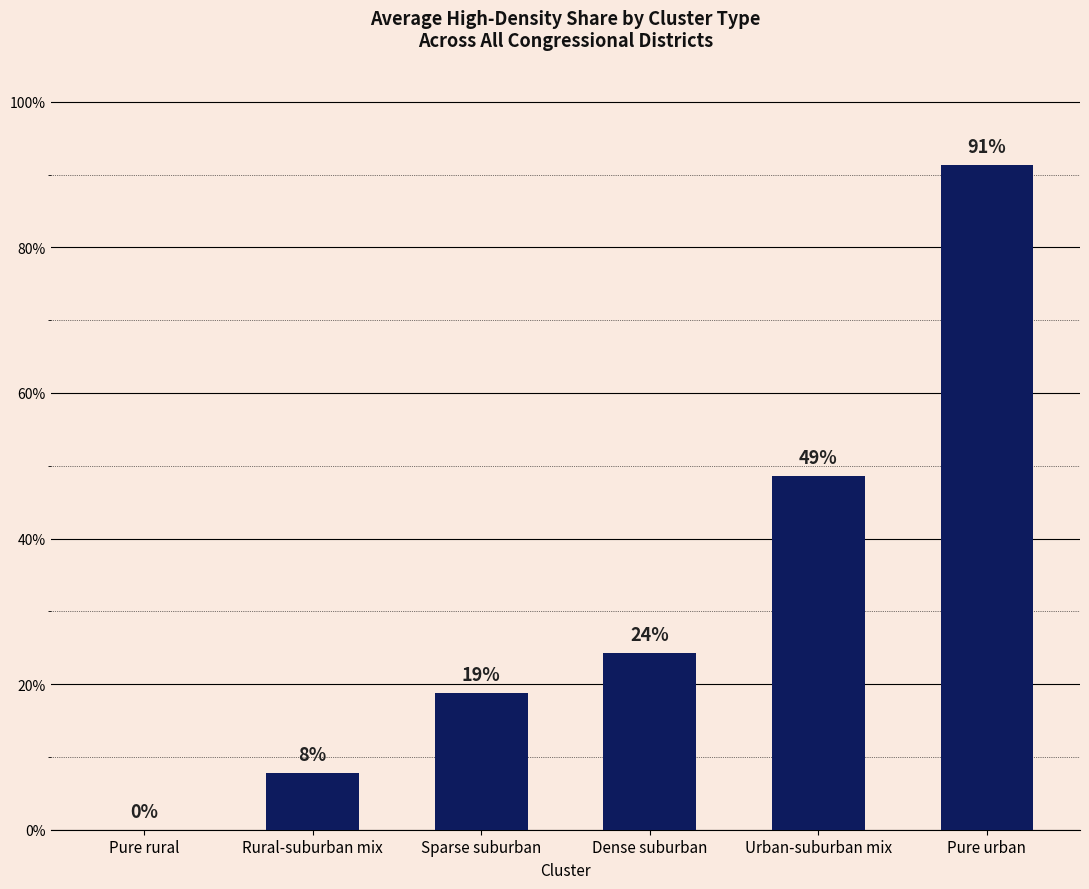

How many bars are there in total?

6